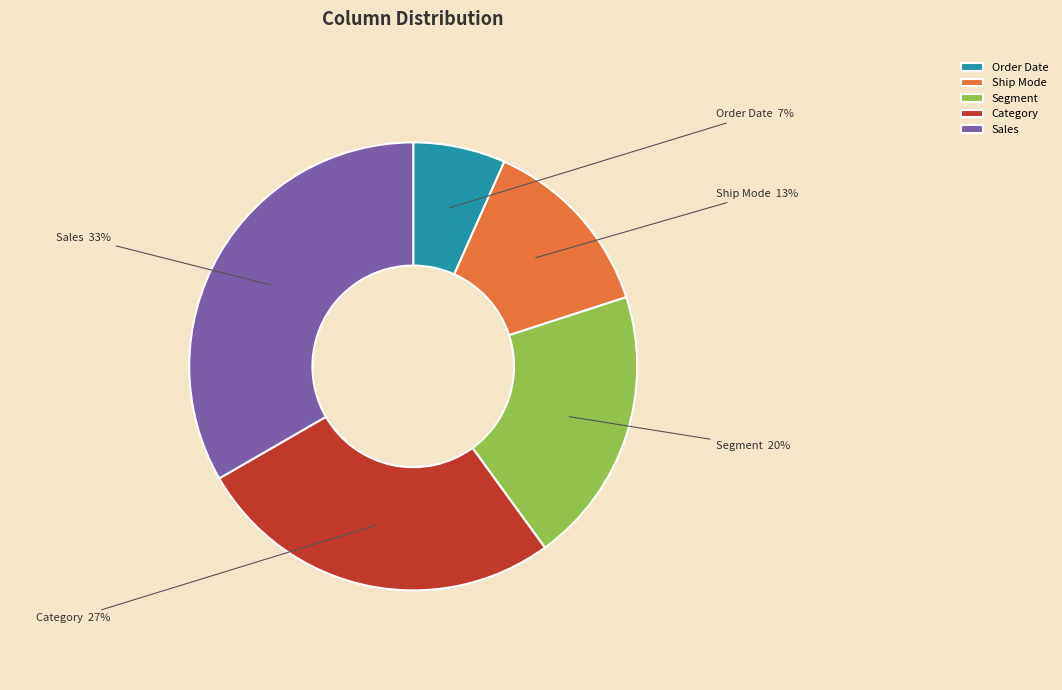

Is there any slice that represents more than half of the pie?

No